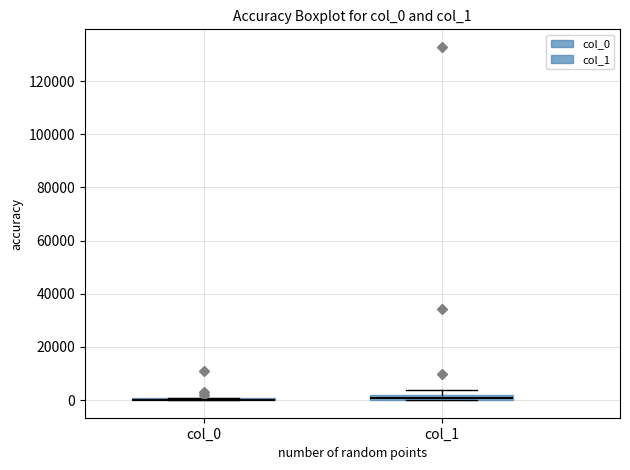

Where does the upper whisker of the box for col_1 end on the y-axis? The values are not printed on the chart, so give them approximately, as read against the axis.

4000